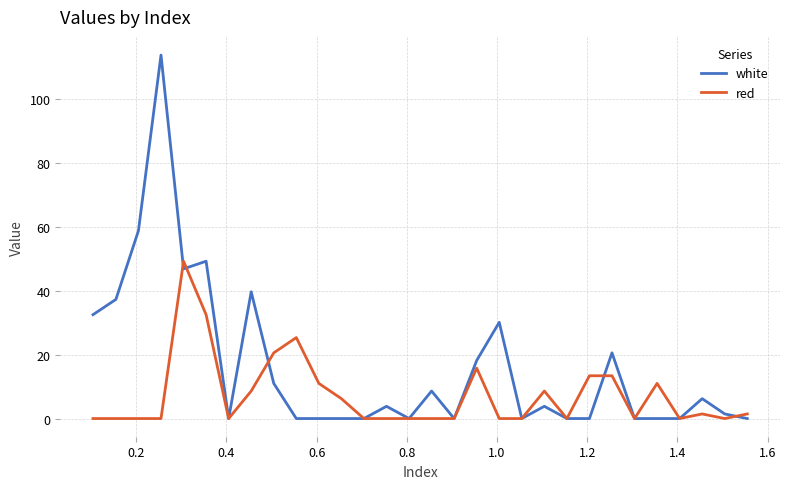

Which series has the largest range (max minus min)?

white